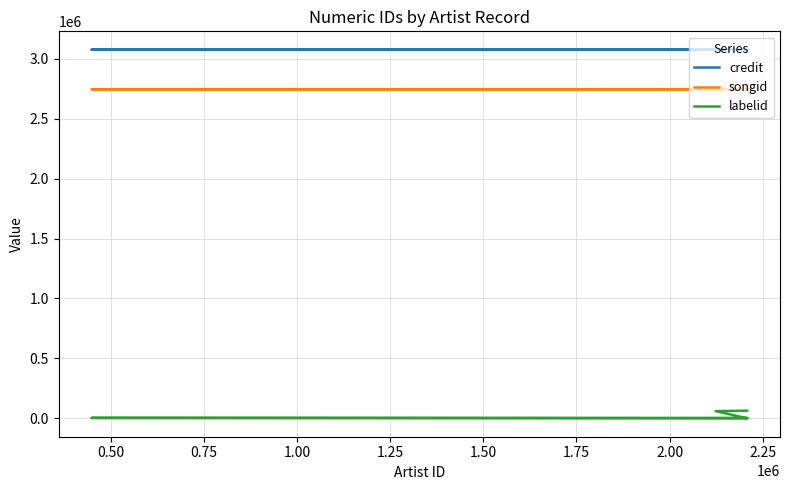

True or false: labelid has a value of 0 at 1.25.

False